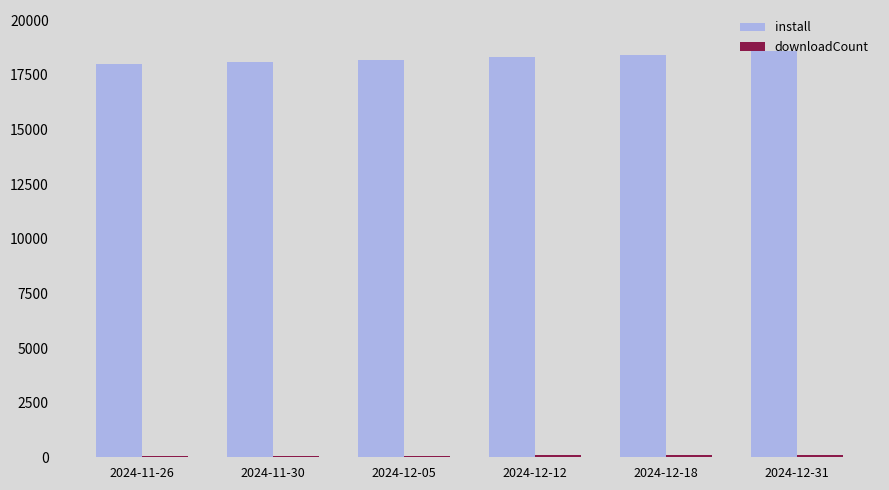

What is the difference between the maximum and minimum values in the install series?

589